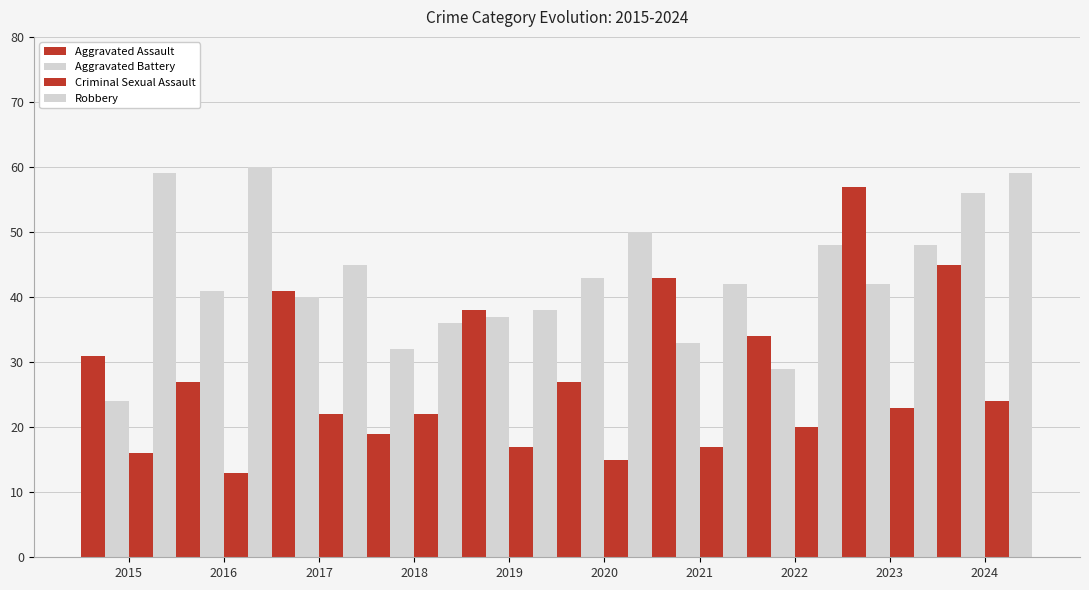

How many values in the Criminal Sexual Assault series are below 20?

5